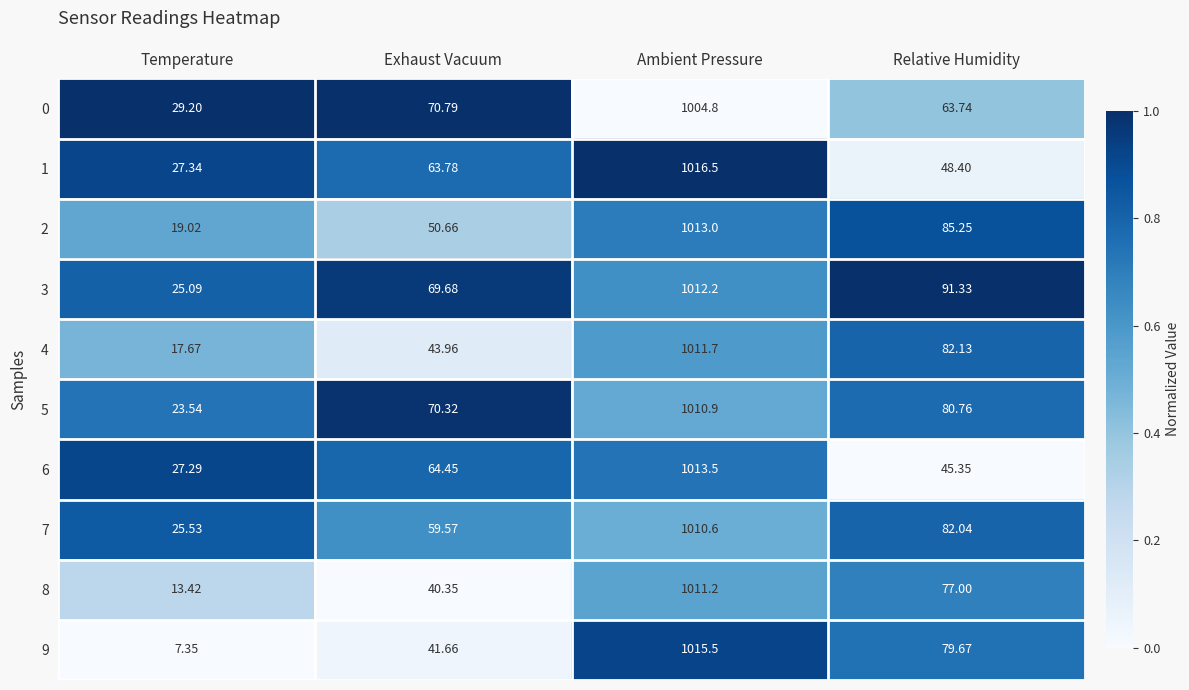

At which label does 3 first exceed 91?

Ambient Pressure